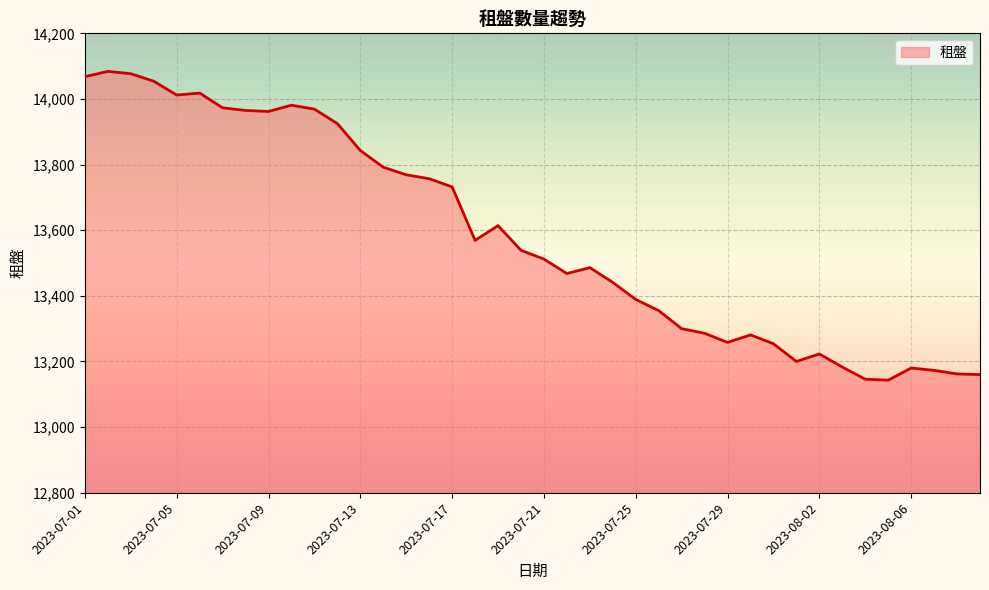

What is the minimum value shown in the chart?

13143